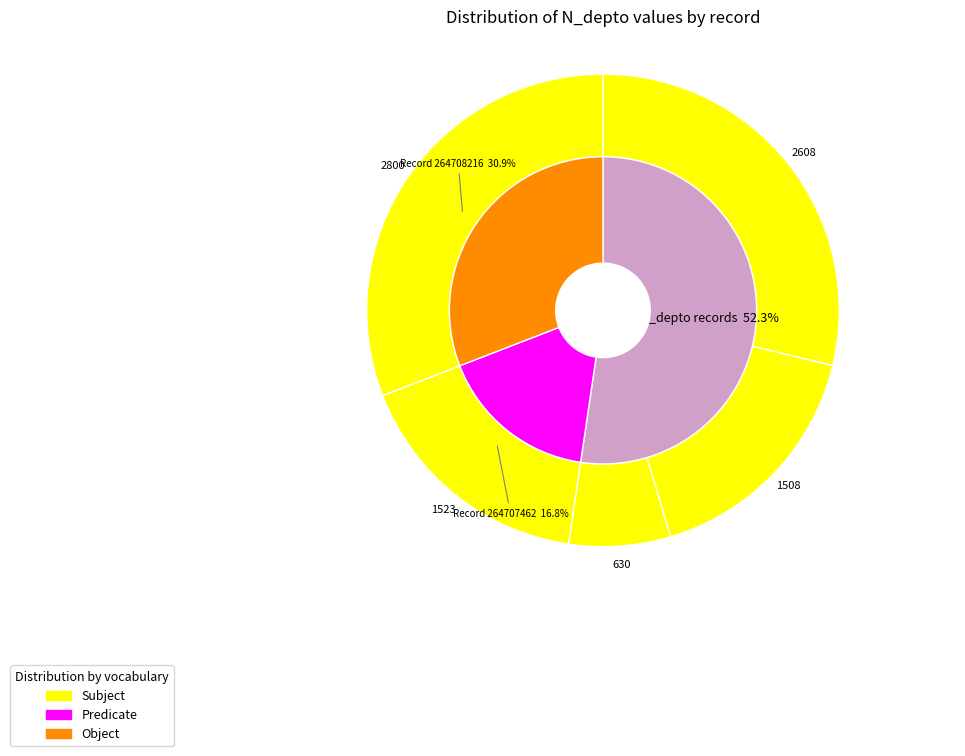

Between 264707010 and 264708216, which series saw the biggest shift?

Subject